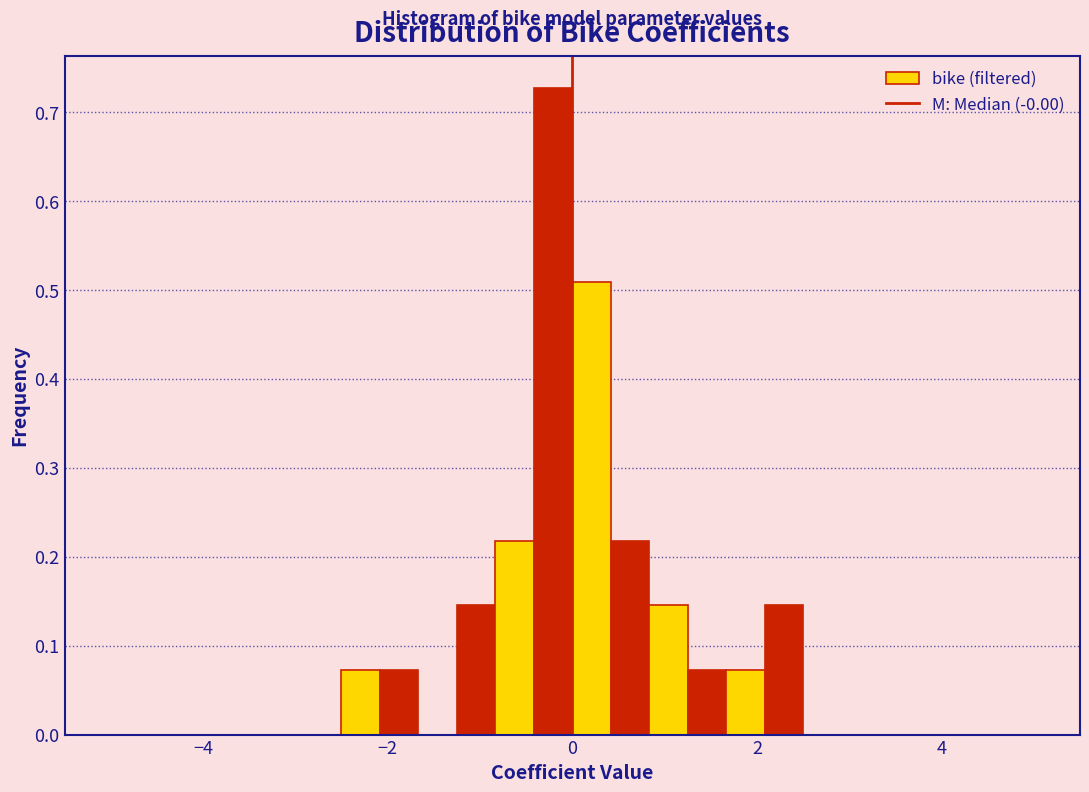

Read against the x-axis, roughly where is the centre of the tallest bar?

-0.2